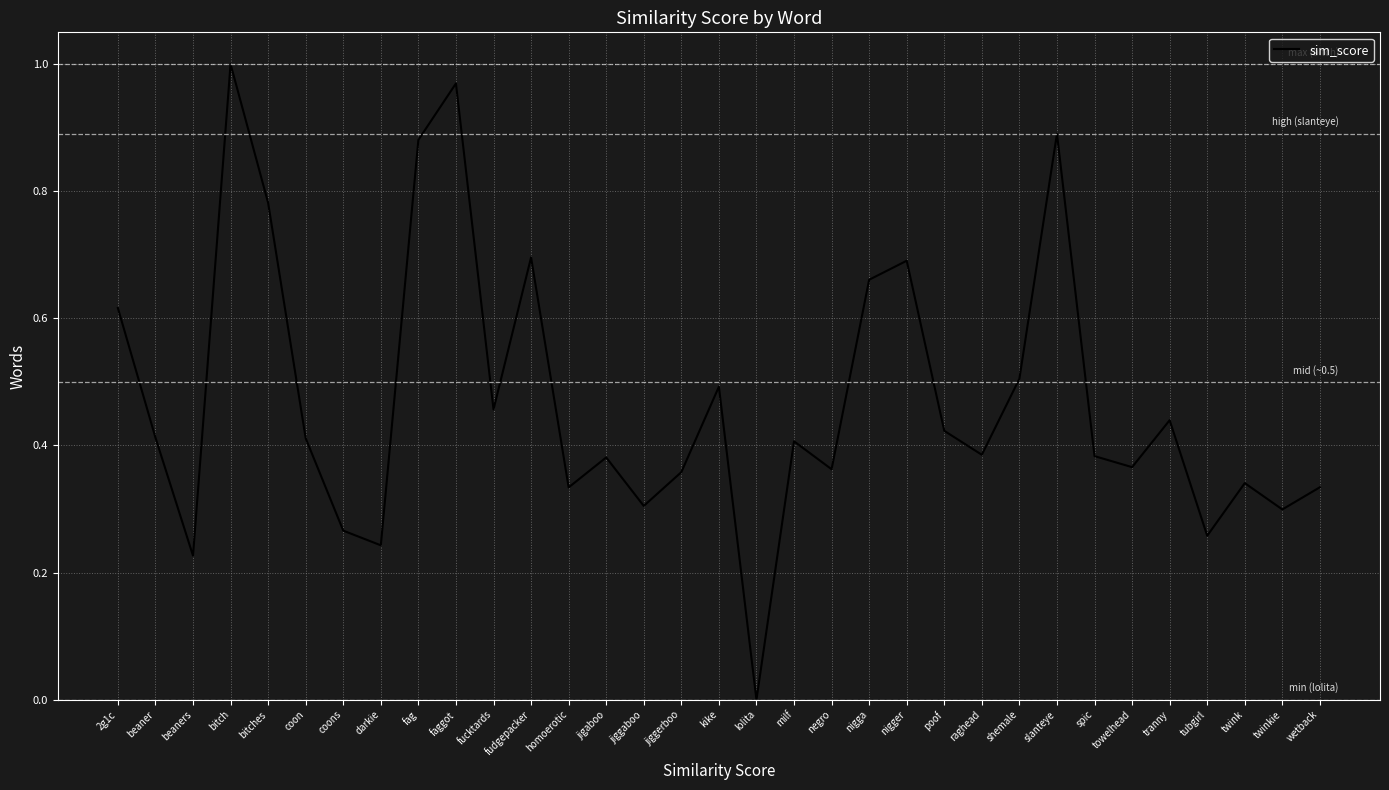

Which label corresponds to the smallest value in the chart?

lolita